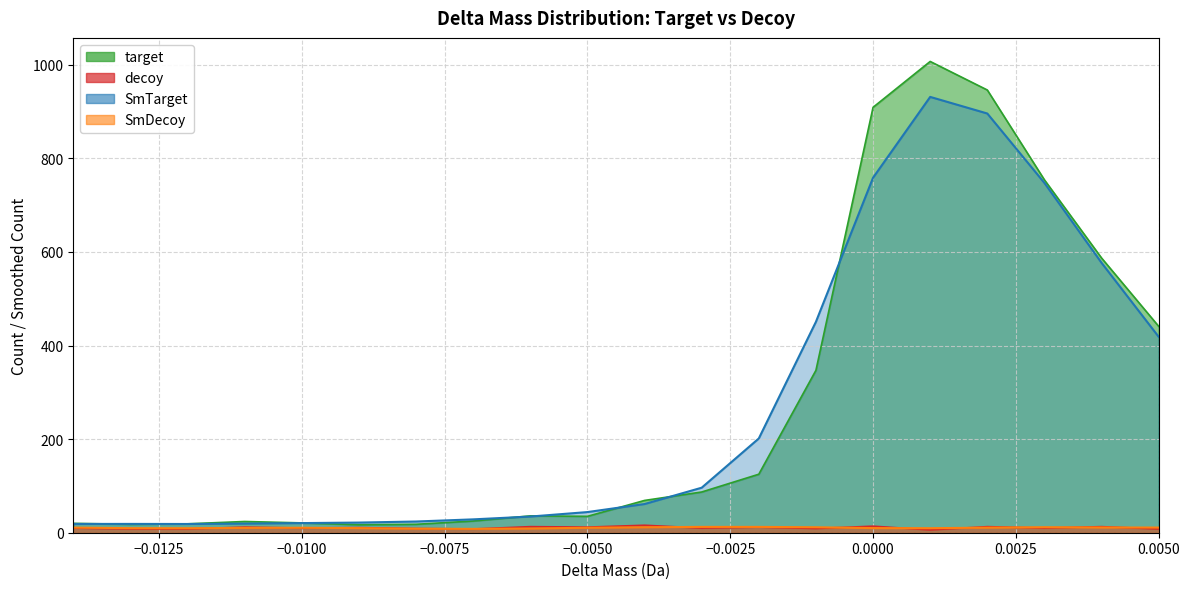

Rank the series by their maximum value, from lowest to highest.

SmDecoy, decoy, SmTarget, target